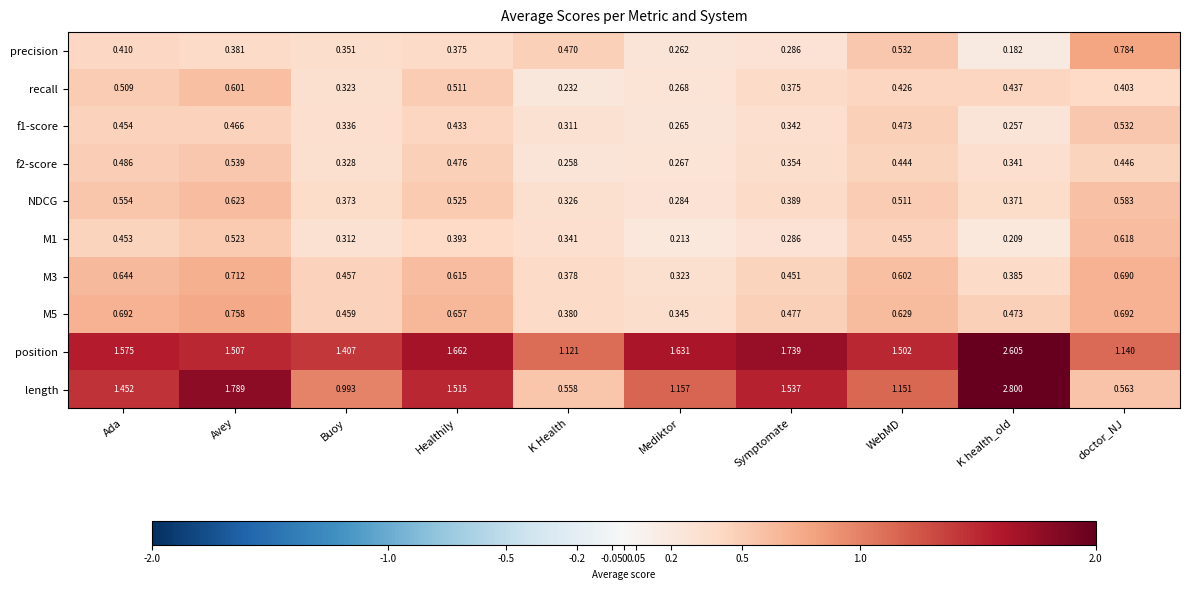

At which category is the sum across all series the highest?

K health_old